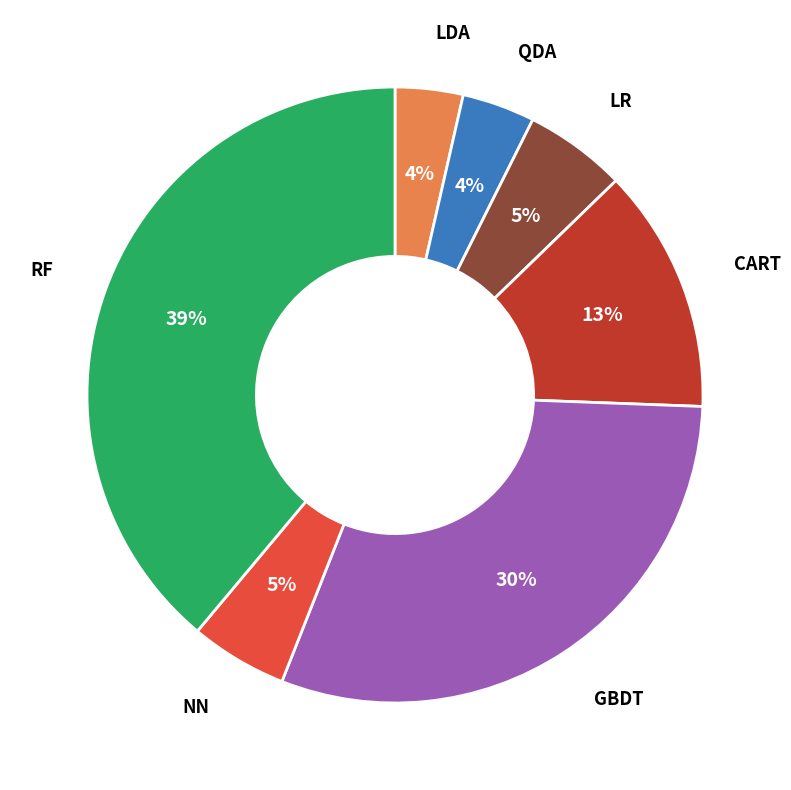

To the nearest percent, what is the average slice percentage?

14%